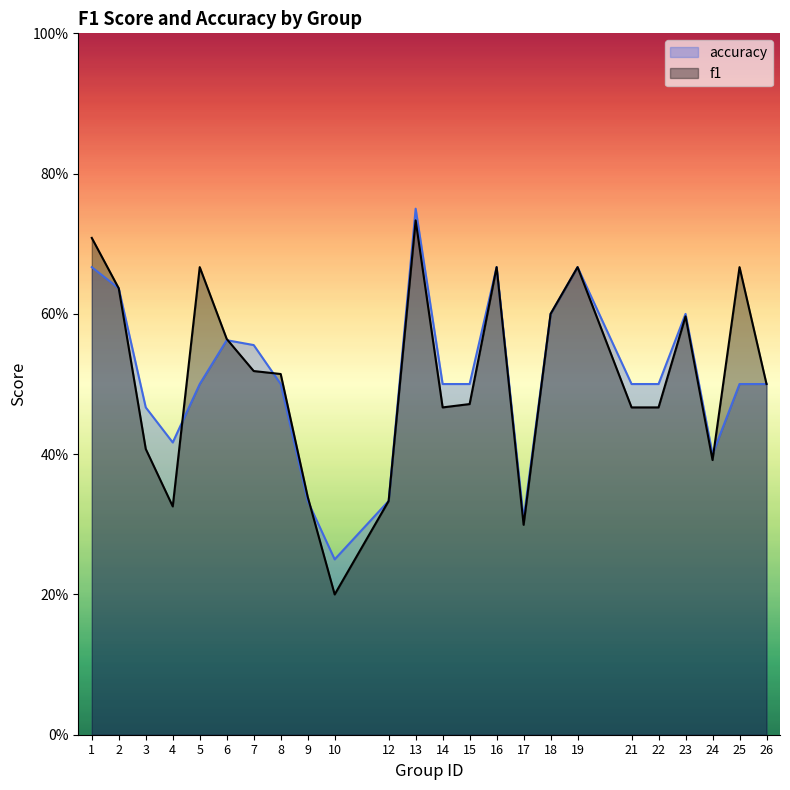

What are all the series names shown in the legend?

accuracy, f1